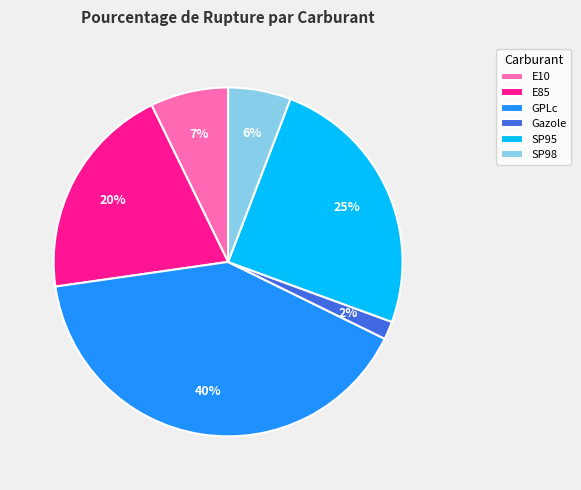

How many segments does this pie chart have?

6